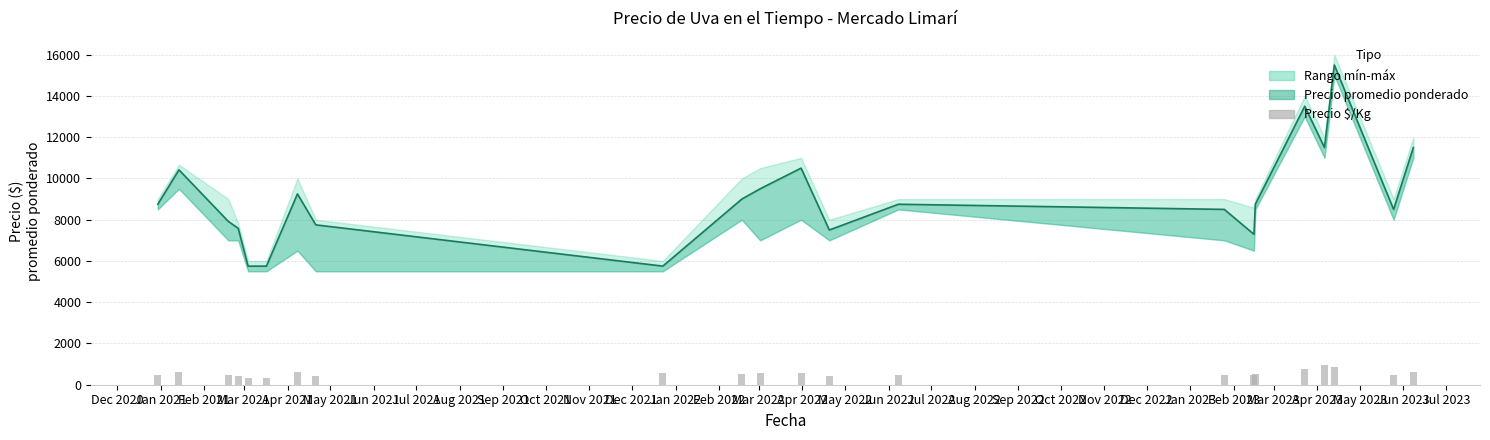

Does the chart contain stacked bars?

No